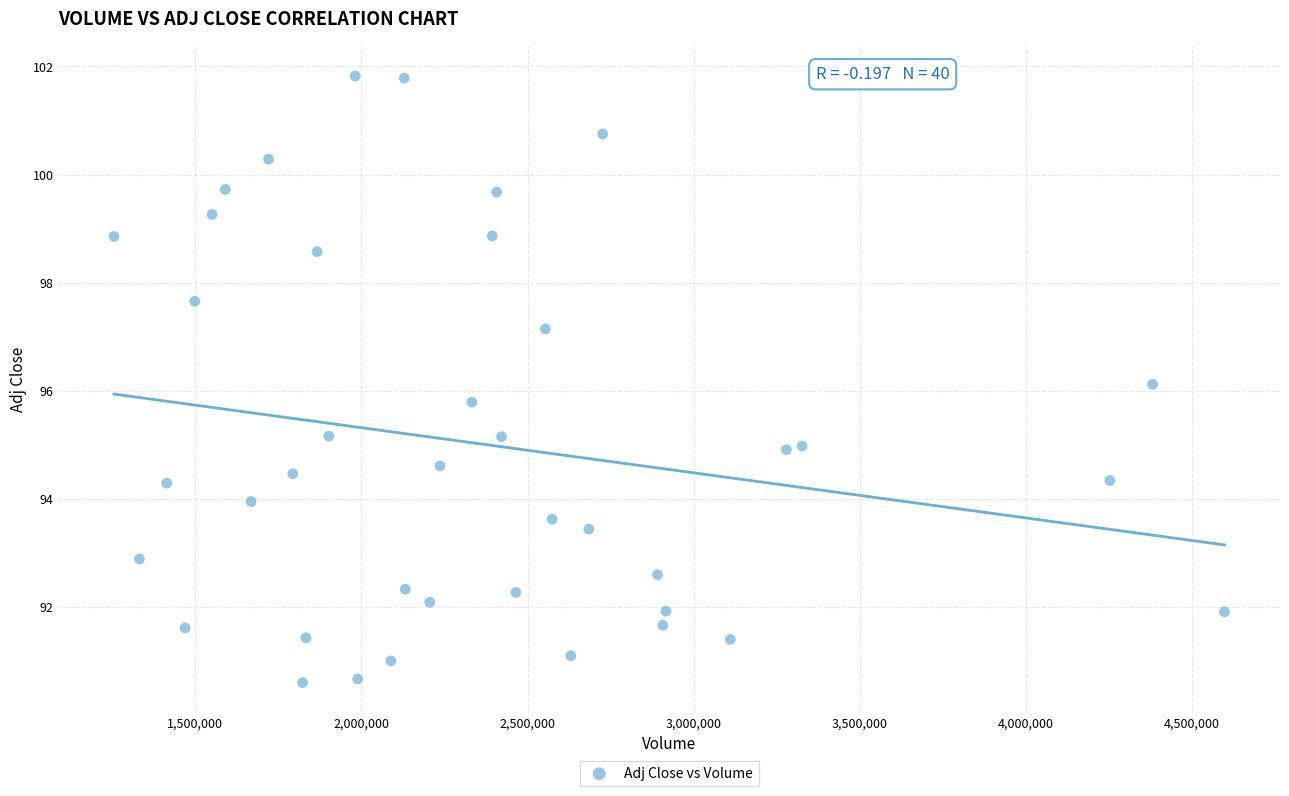

What is the range of Y values (max minus min)?

11.2